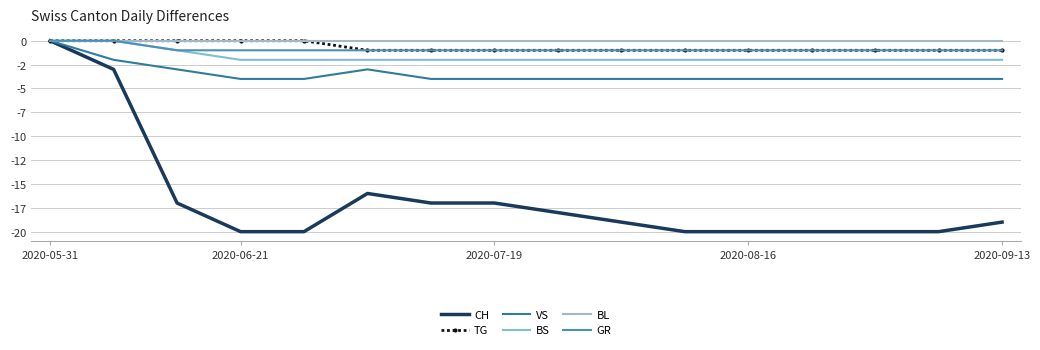

What is the smallest value displayed?

-20